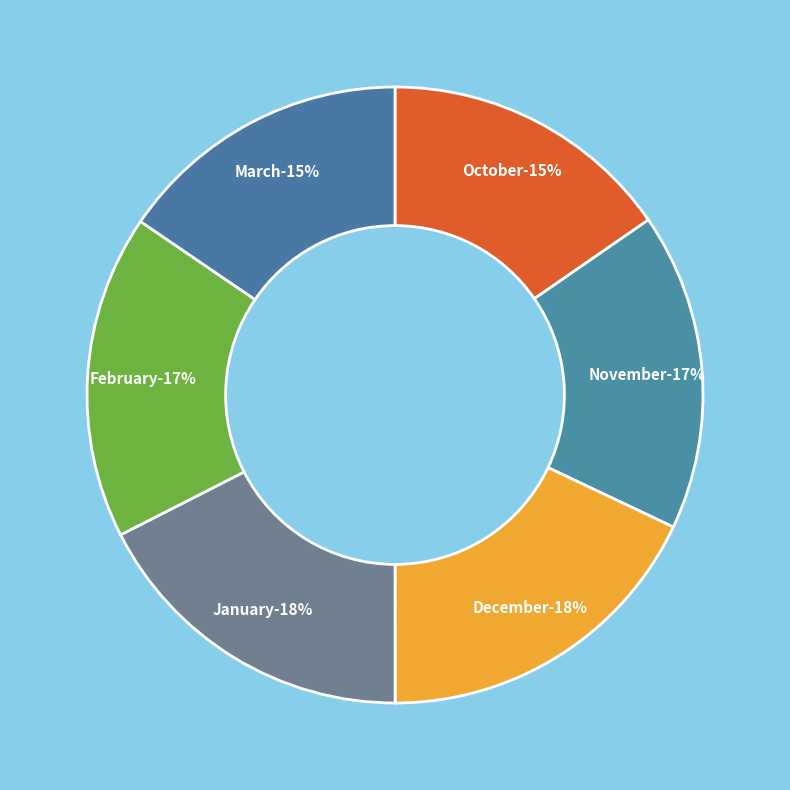

To the nearest percent, what is the difference between the March and February slice percentages?

2%